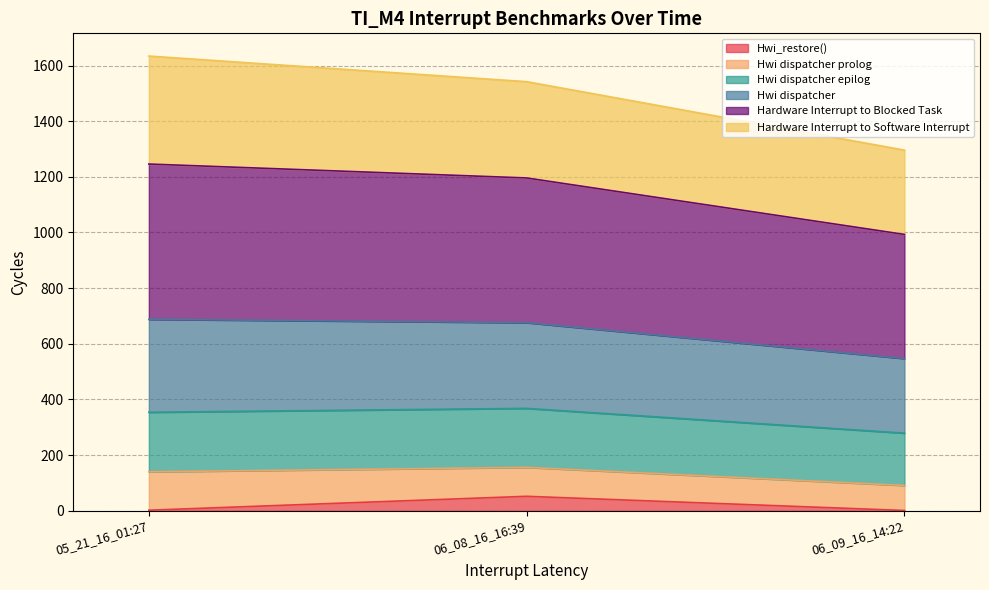

How many lines are shown in the chart?

6